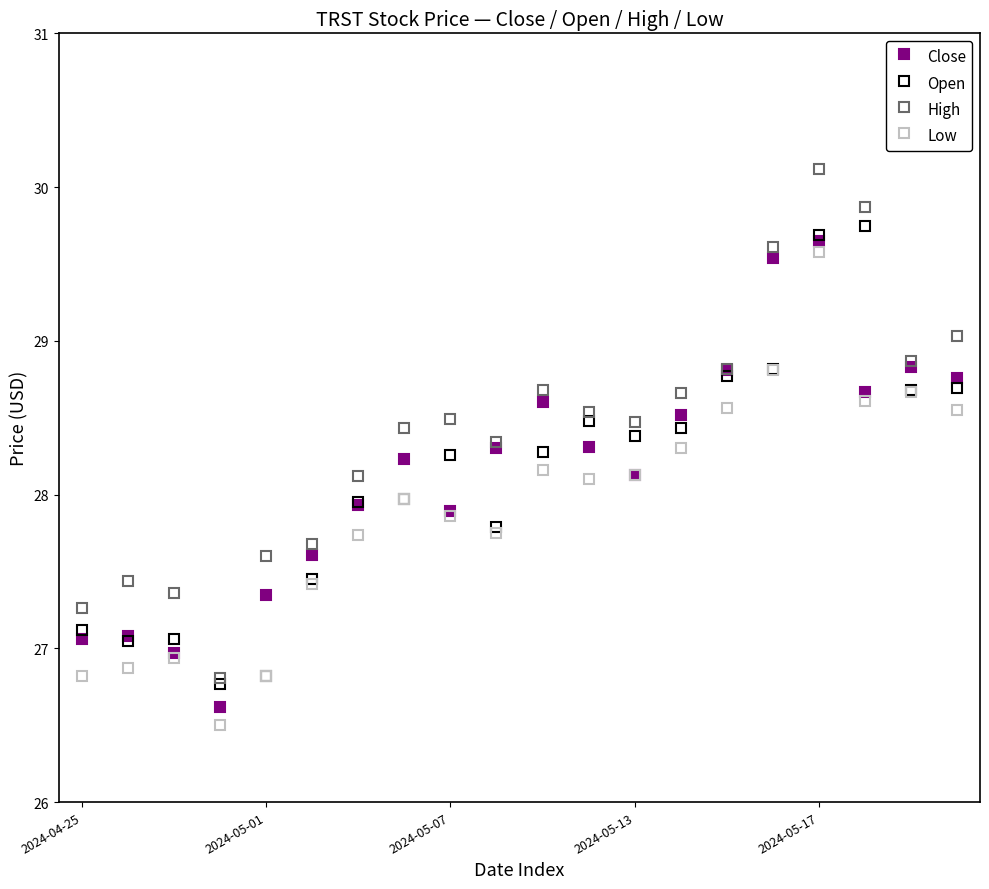

Is this an area chart (filled region under the line)?

No